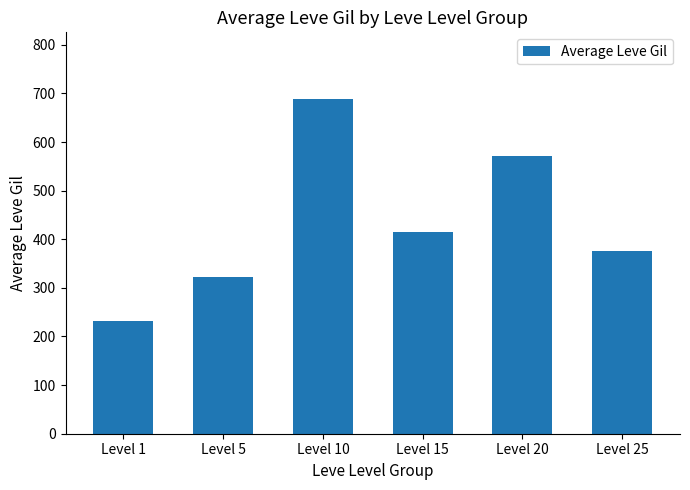

Is it true that the value at Level 15 is 415.5?

True